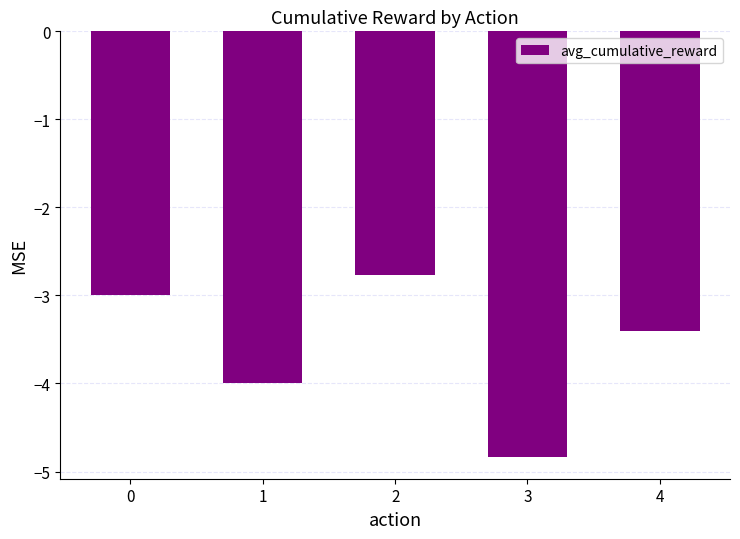

What is the difference between the maximum and second lowest values?

1.2